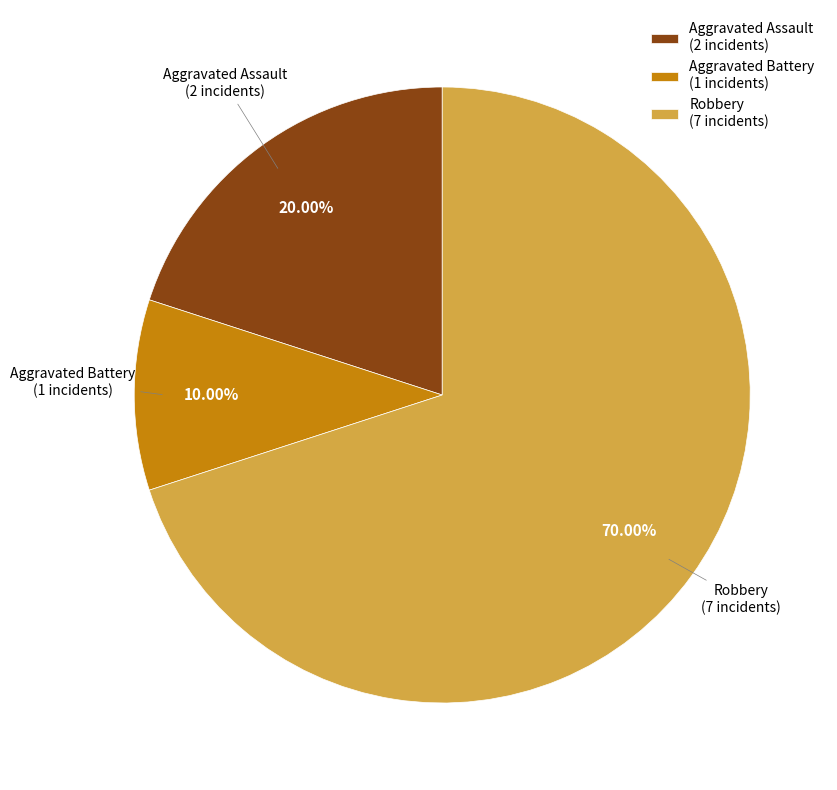

Do Robbery (7 incidents) and Aggravated Battery (1 incidents) together represent more than half of the pie?

Yes